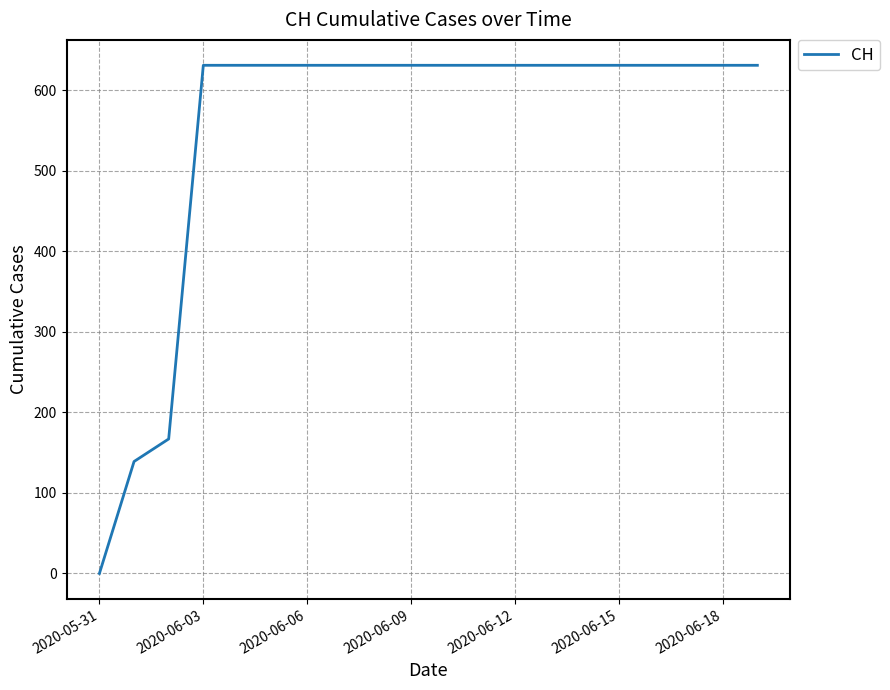

Reading left to right, transcribe all the data shown in this chart.

0	139	167	631	631	631	631	631	631	631	631	631	631	631	631	631	631	631	631	631